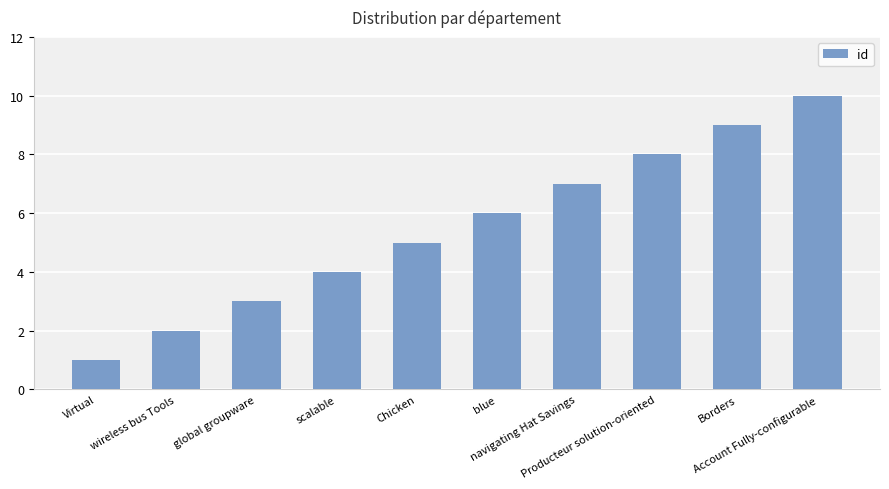

What is the value of the 7th bar from the left?

7